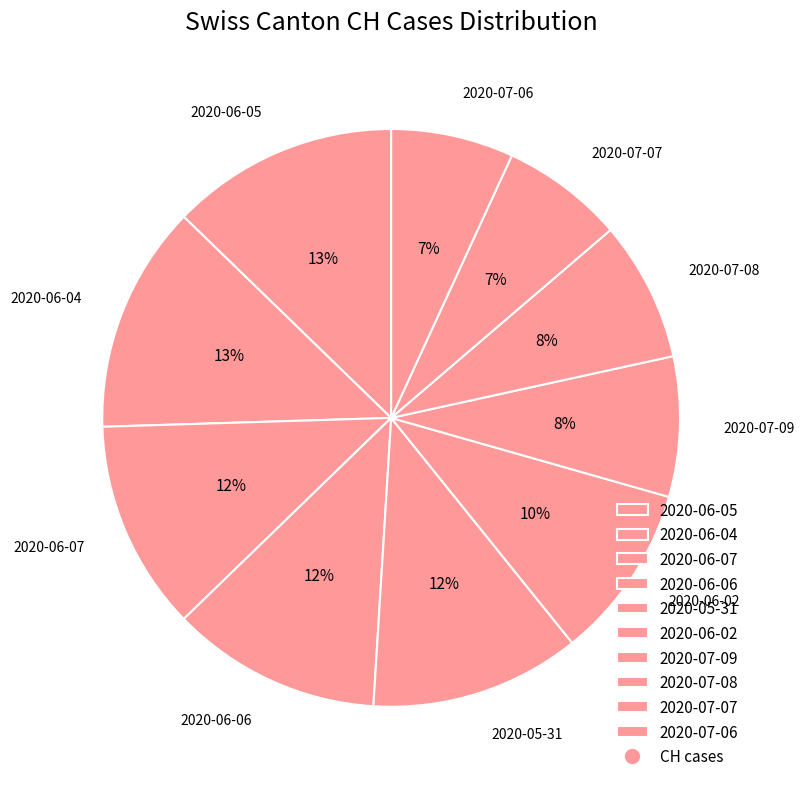

To the nearest percent, what is the difference between the 2020-07-08 and 2020-06-04 slice percentages?

5%